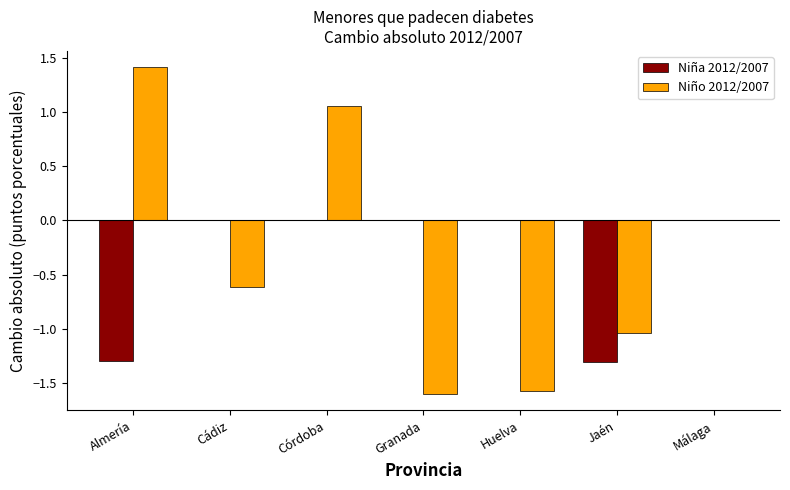

The Niño 2012/2007 series shows -0.6 at Cádiz. True or false?

True